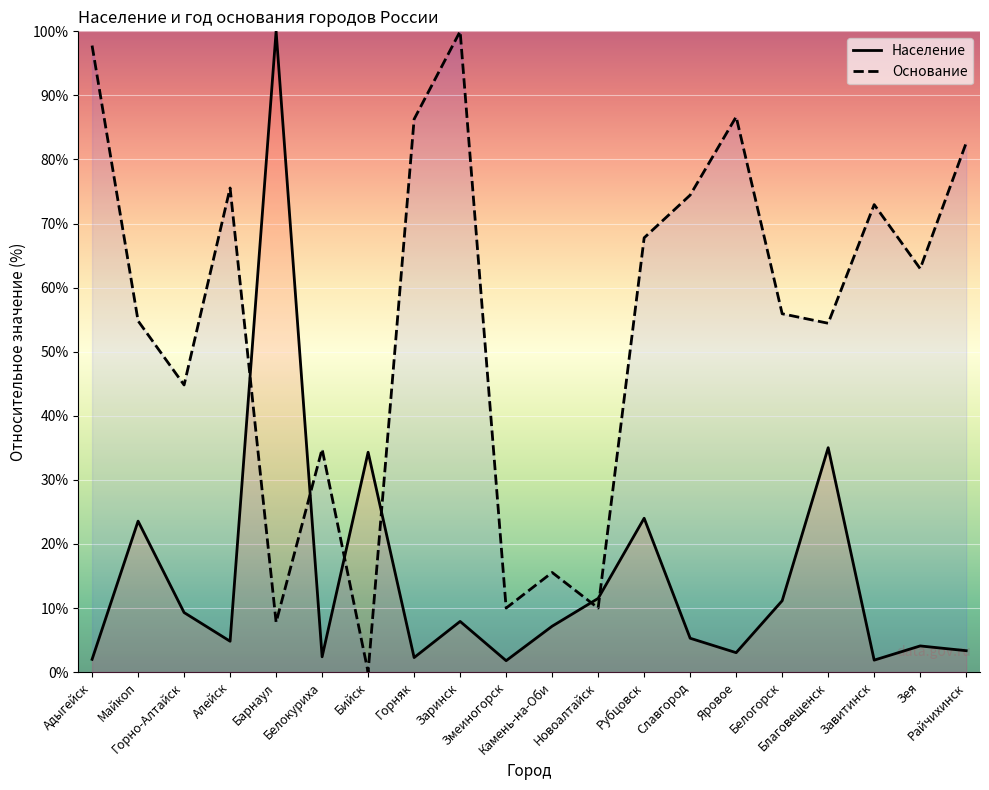

The value of Население at Бийск is 7.5. True or false?

False